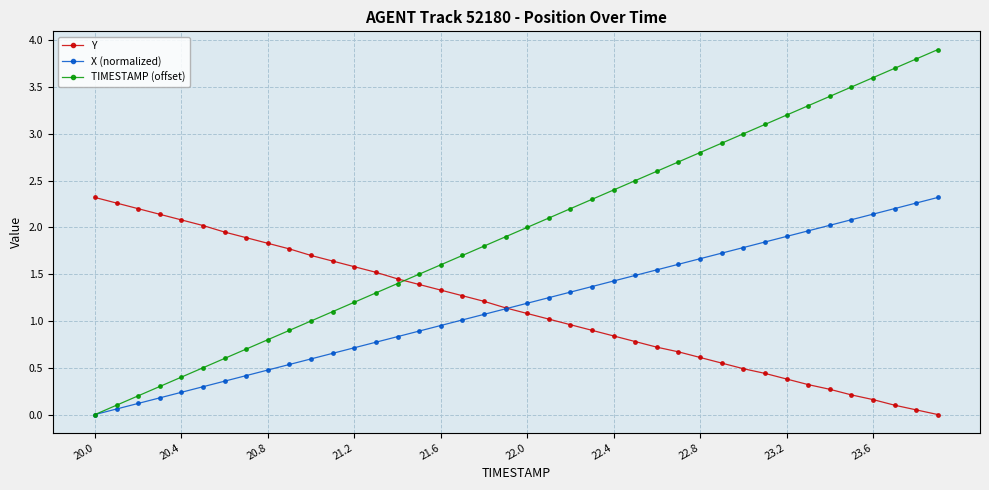

True or false: Y and TIMESTAMP (offset) cross at least once.

True